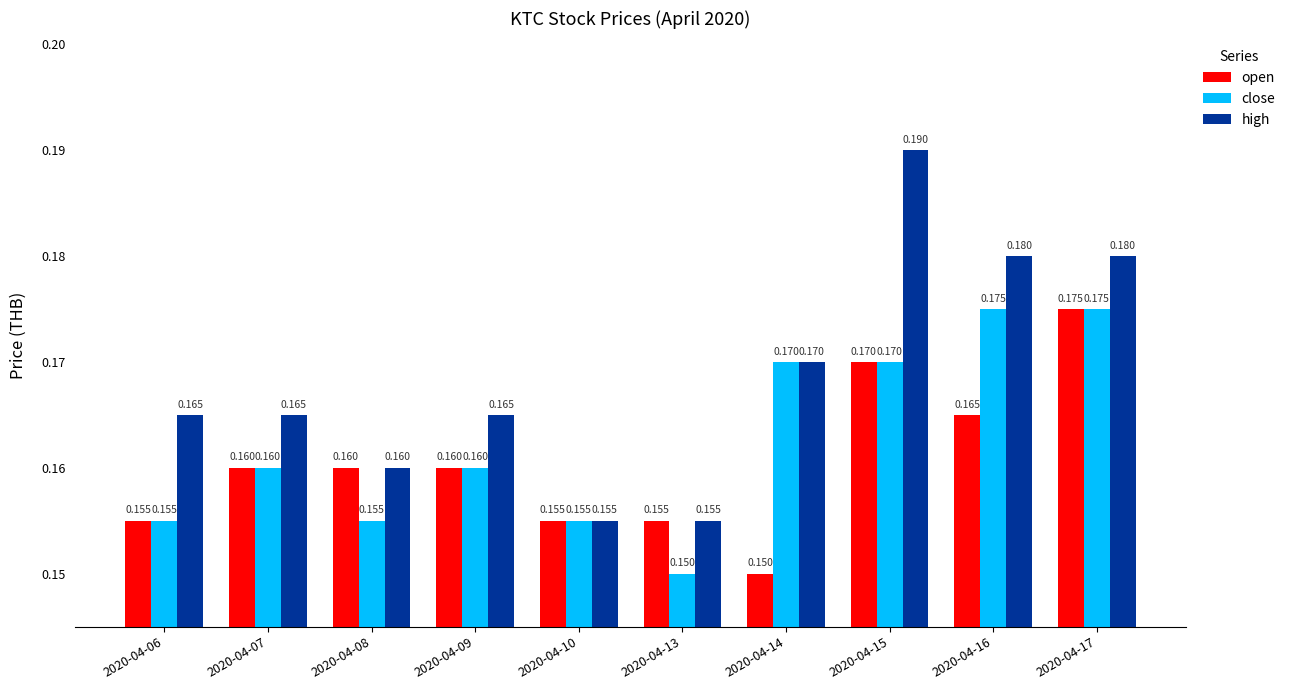

Between 2020-04-10 and 2020-04-15, which series saw the biggest shift?

high